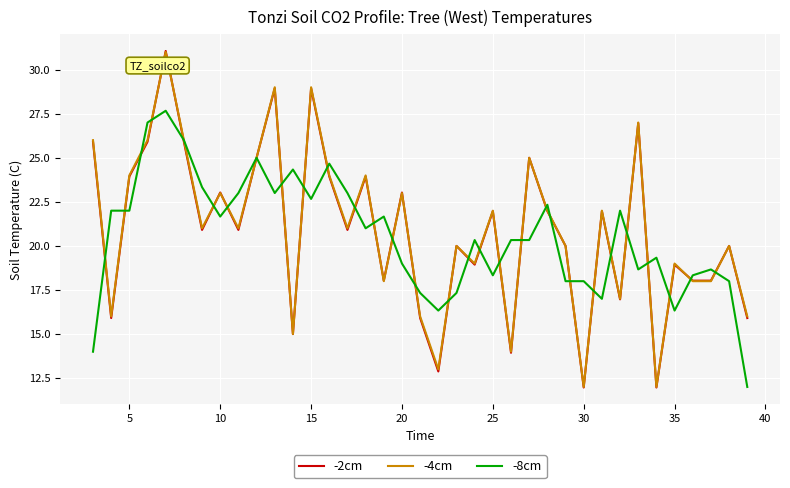

What is the maximum value for -2cm?

31.1